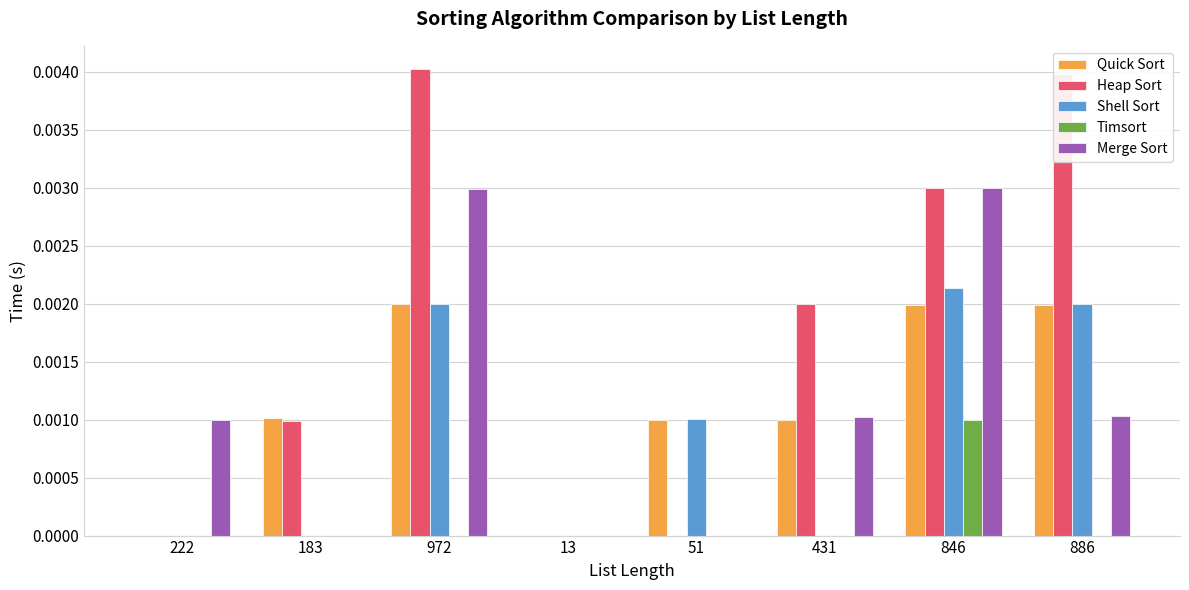

The value of Quick Sort at 886 is 0.0. True or false?

True